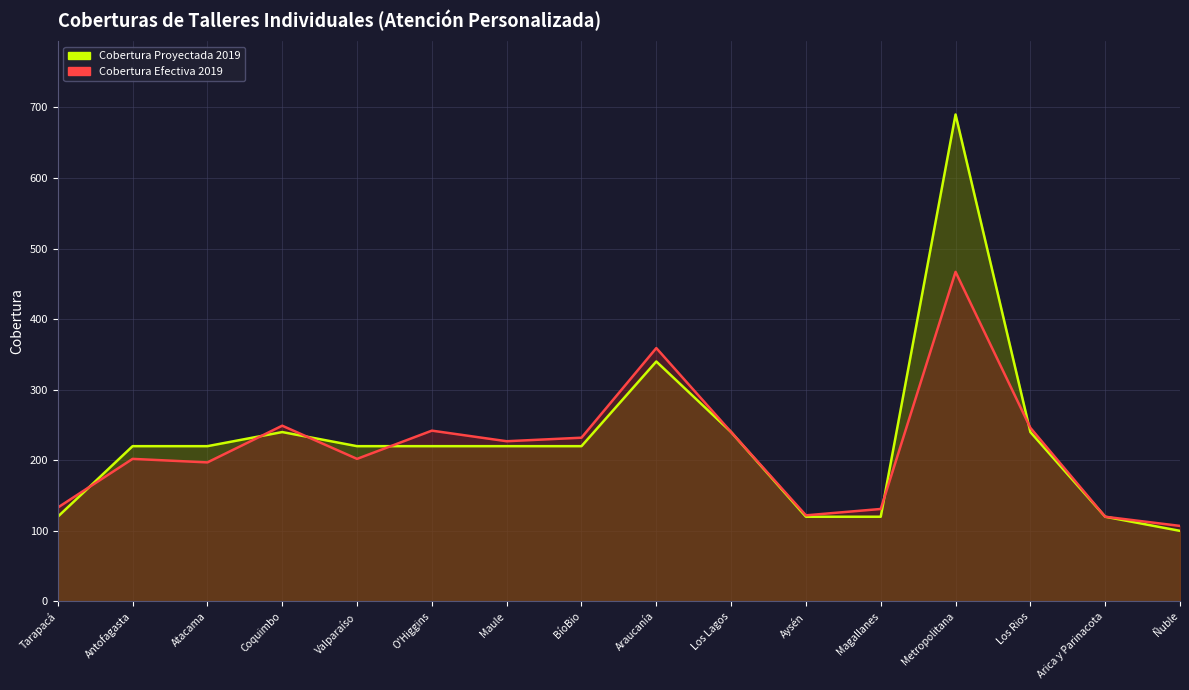

Which series changed the most between Antofagasta and Metropolitana?

Cobertura Proyectada 2019